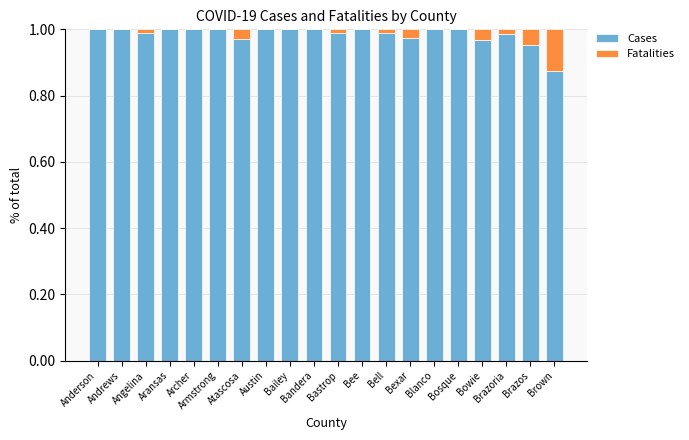

What is the sum of all Cases values?

19.7